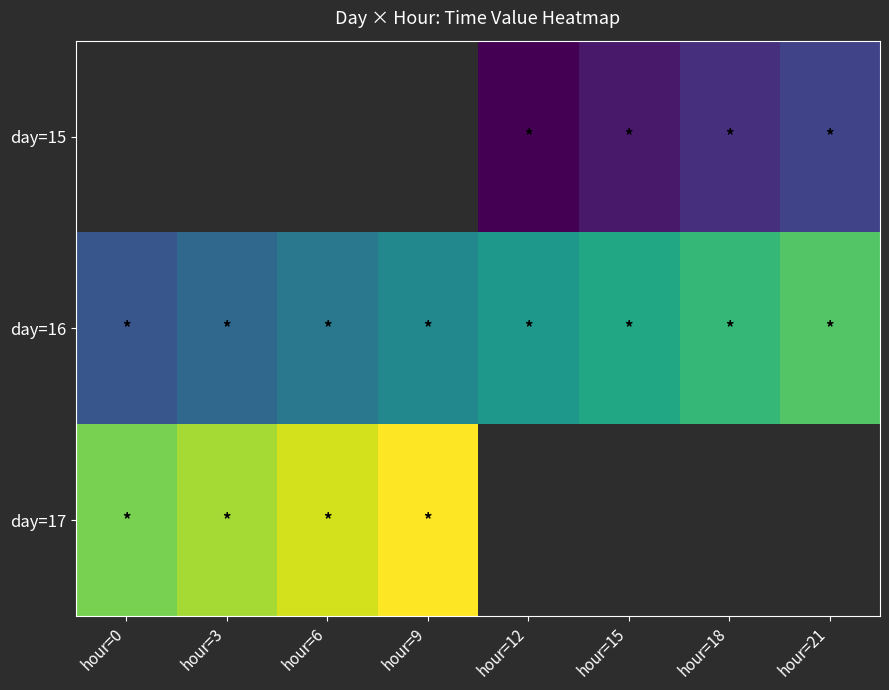

Rank the categories by day=16 value from highest to lowest.

hour=21, hour=18, hour=15, hour=12, hour=9, hour=6, hour=3, hour=0